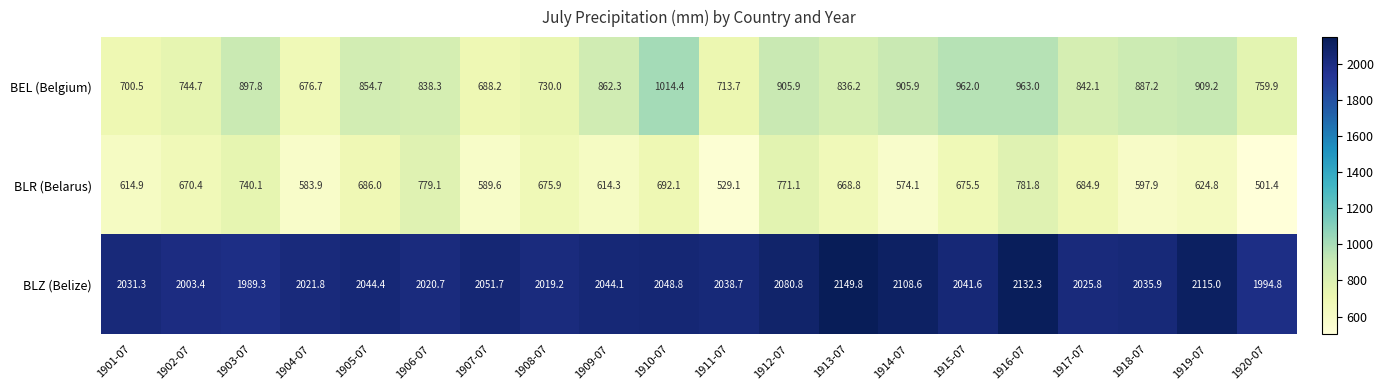

Rank the categories by BLR (Belarus) value from highest to lowest.

1916-07, 1906-07, 1912-07, 1903-07, 1910-07, 1905-07, 1917-07, 1908-07, 1915-07, 1902-07, 1913-07, 1919-07, 1901-07, 1909-07, 1918-07, 1907-07, 1904-07, 1914-07, 1911-07, 1920-07